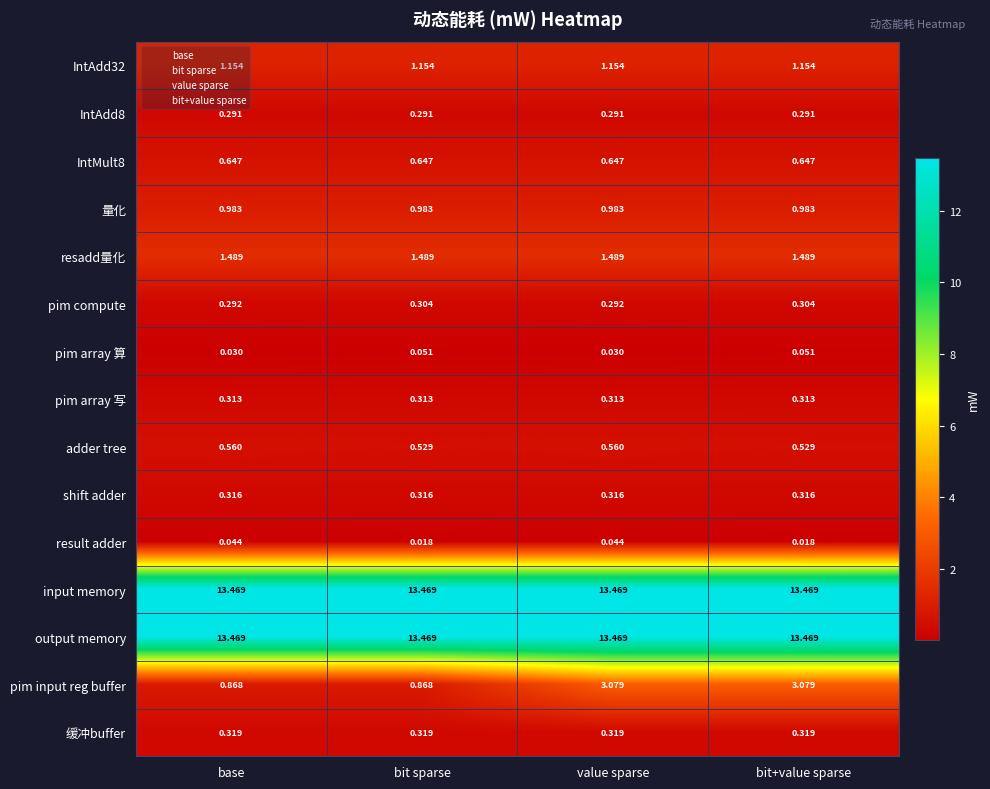

What is the difference between the highest and lowest values at base?

13.4